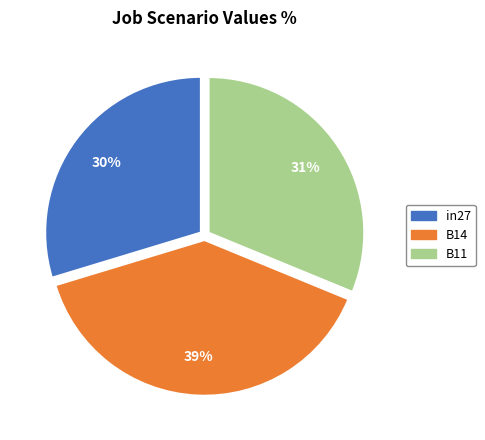

Do in27 and B14 together represent more than half of the pie?

Yes